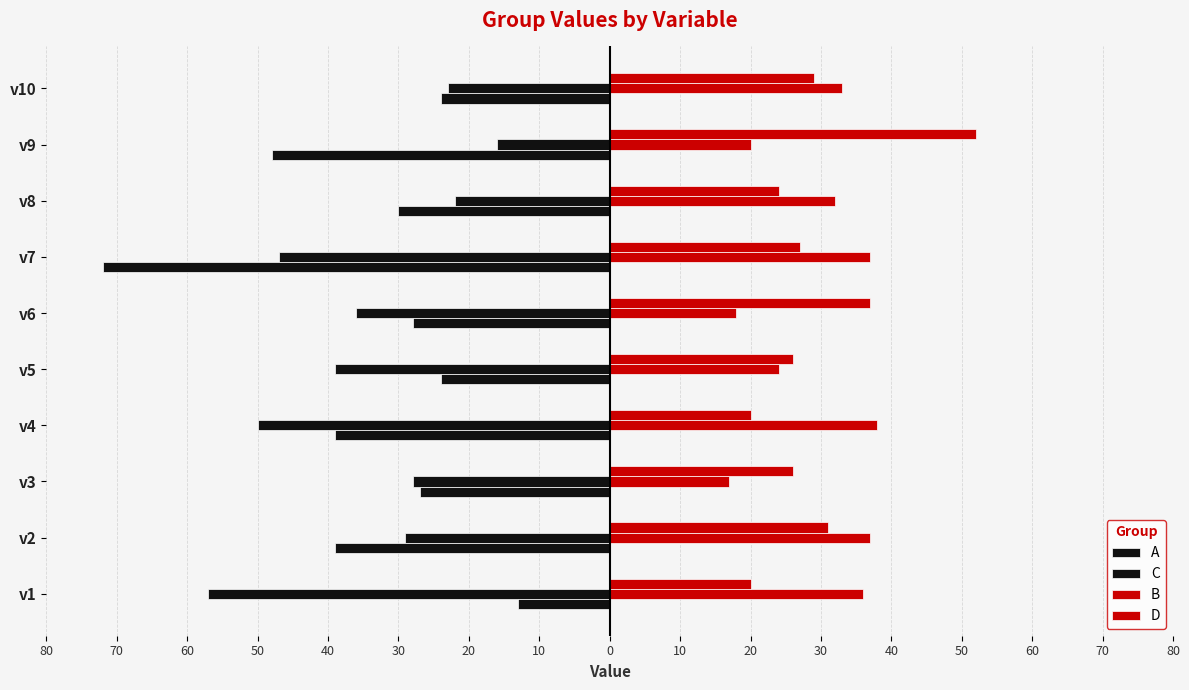

Which series has the largest total across all categories?

B